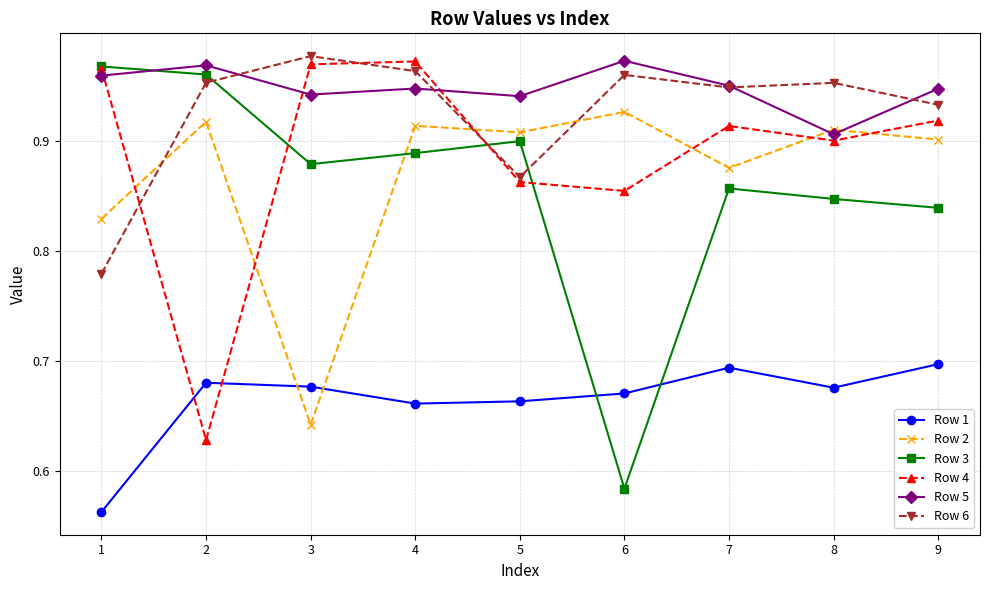

At which label does Row 2 reach its minimum?

3